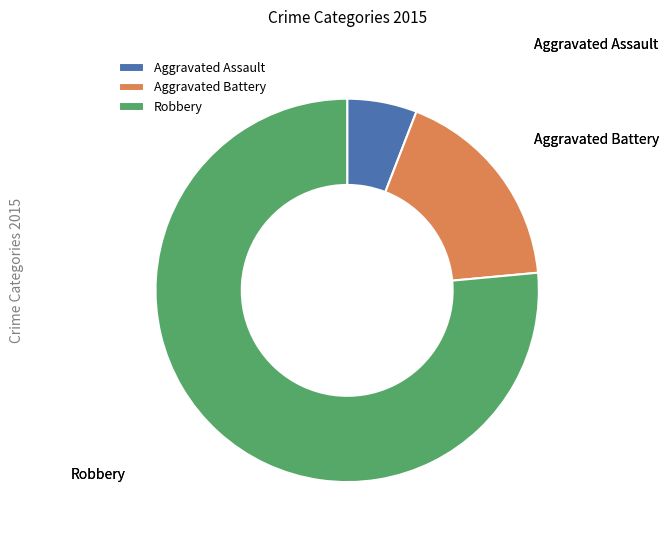

Does Aggravated Battery represent more than half of the total?

No